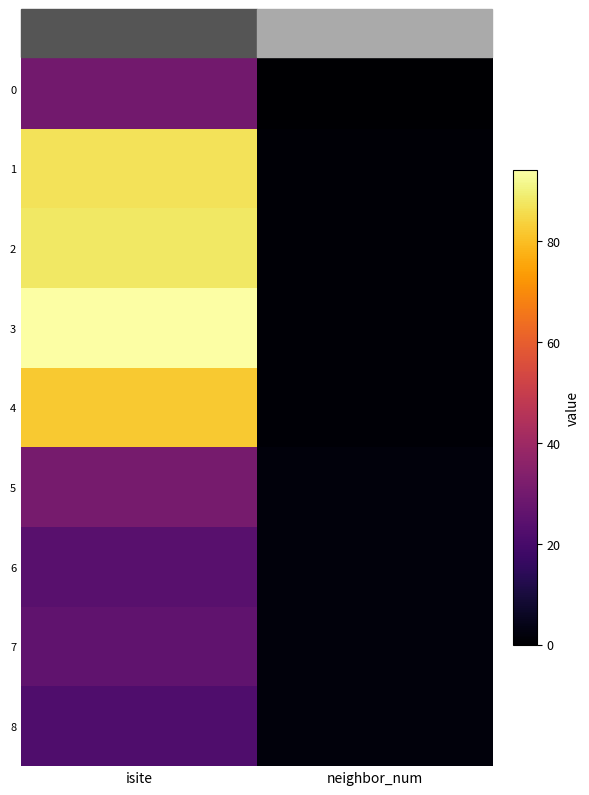

At how many categories does at least one series exceed 40?

1